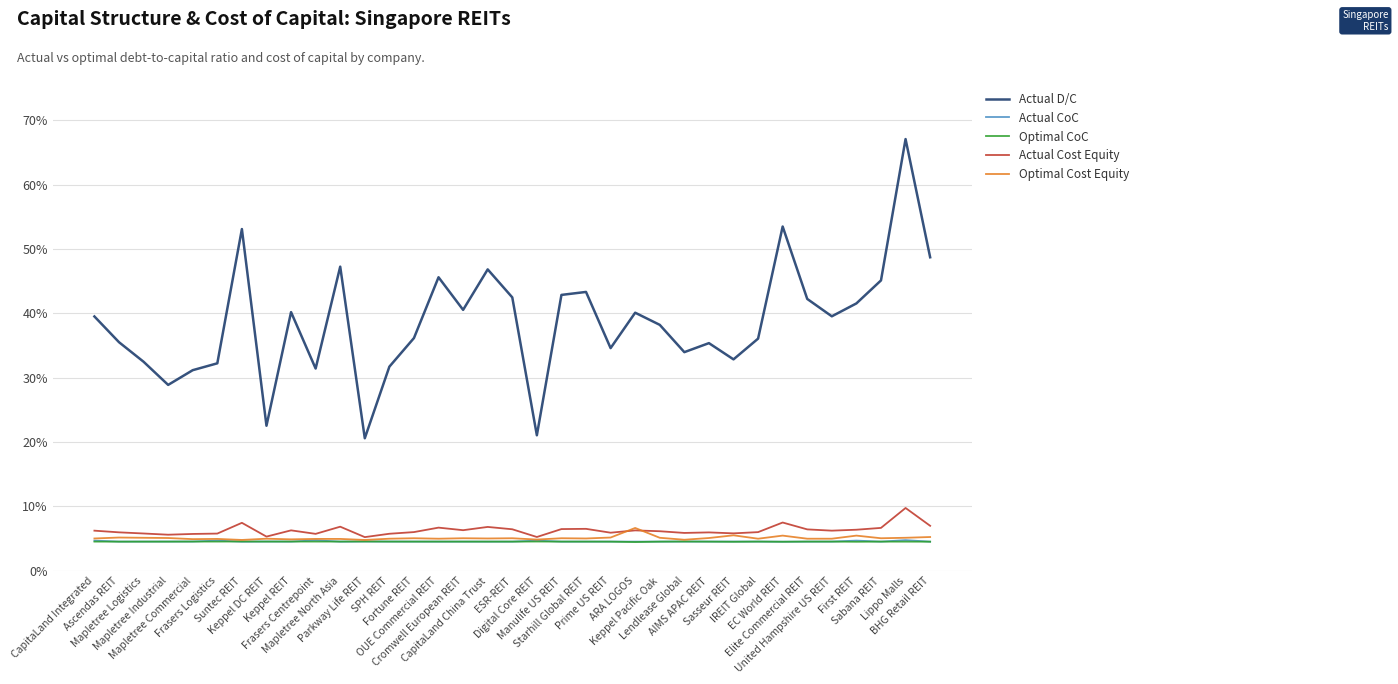

Which label corresponds to the largest value in the chart?

Lippo Malls